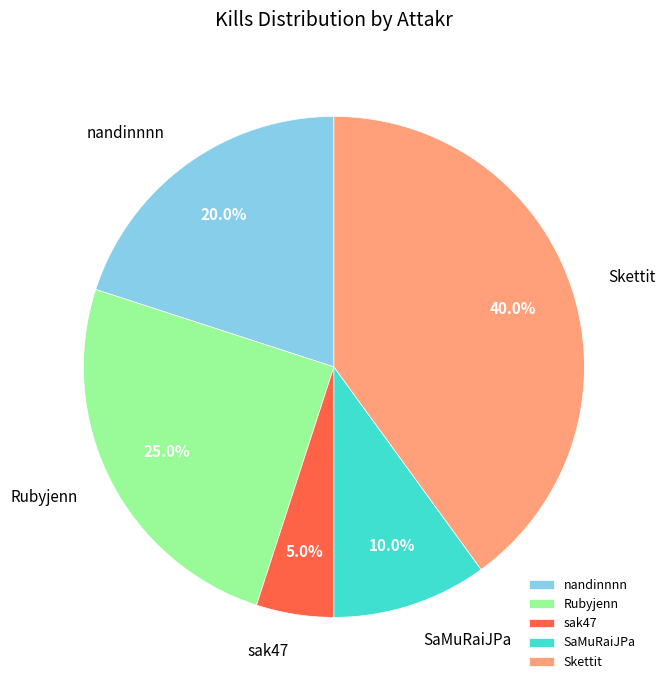

Is there a majority slice in this chart?

No